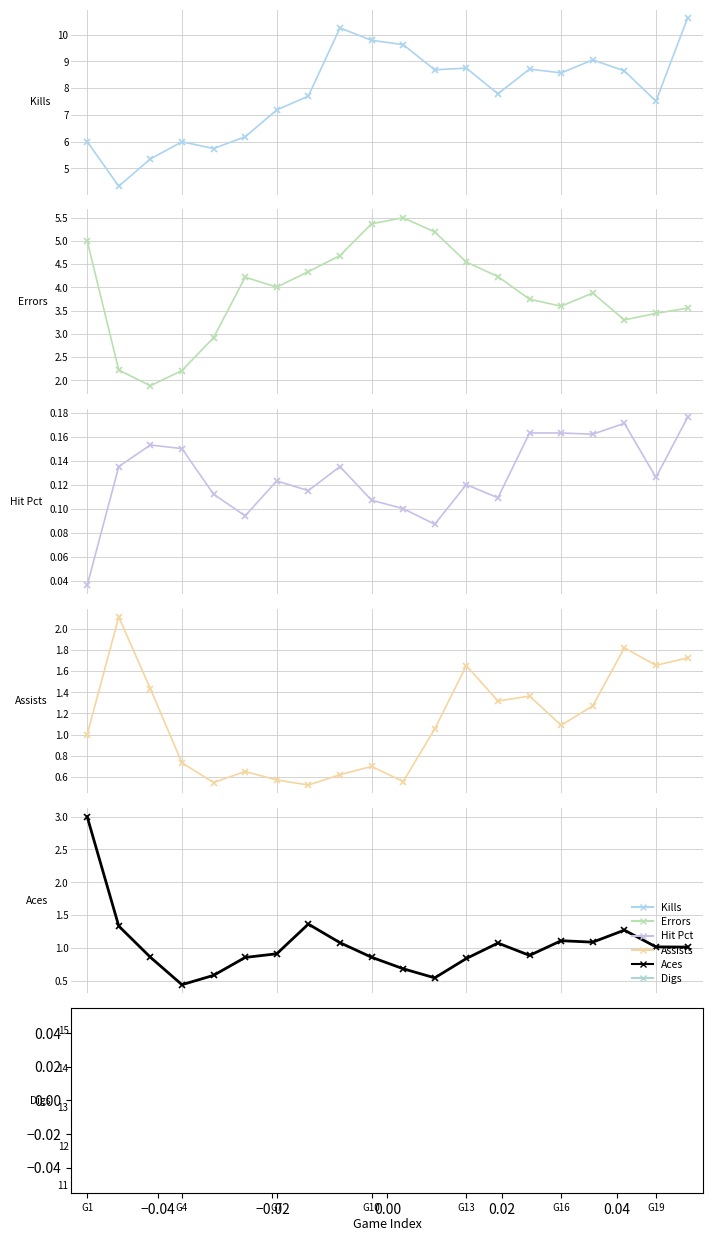

True or false: Hit Pct has more than 2 points higher than both neighbors.

True